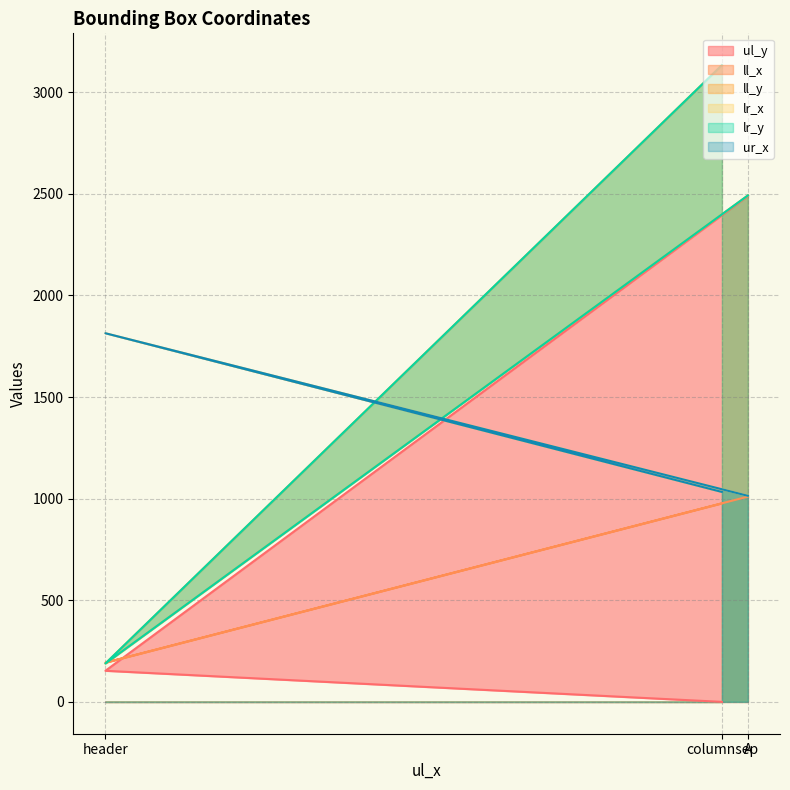

What is the difference between the highest and lowest values at columnsep?

3133